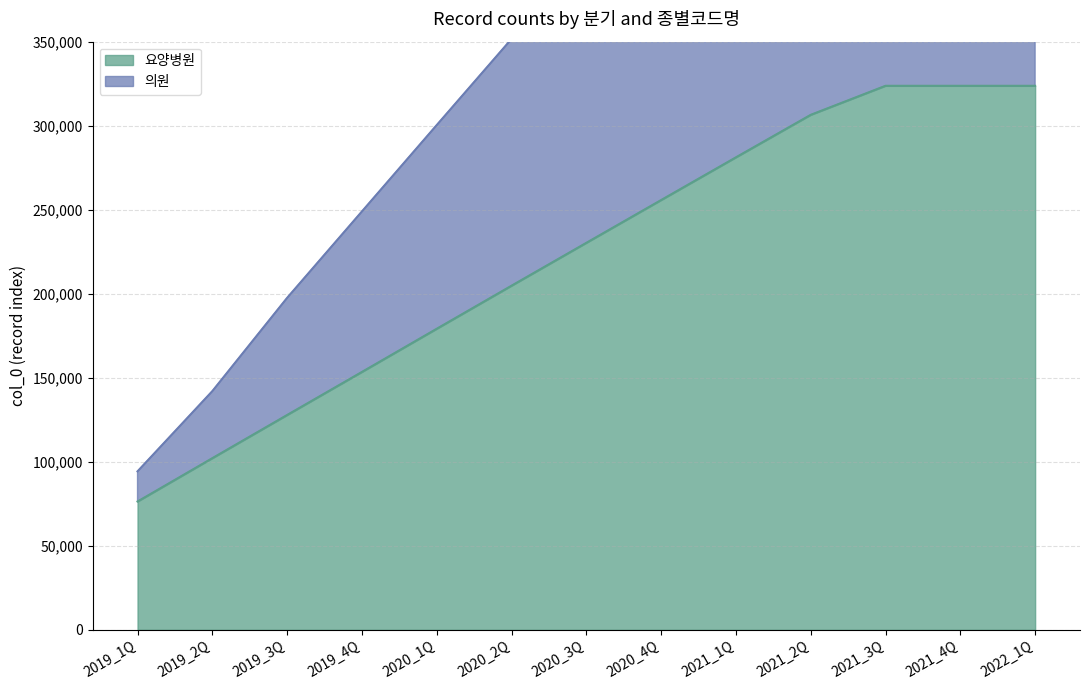

What is the label of the 9th point from the left?

2021_1Q